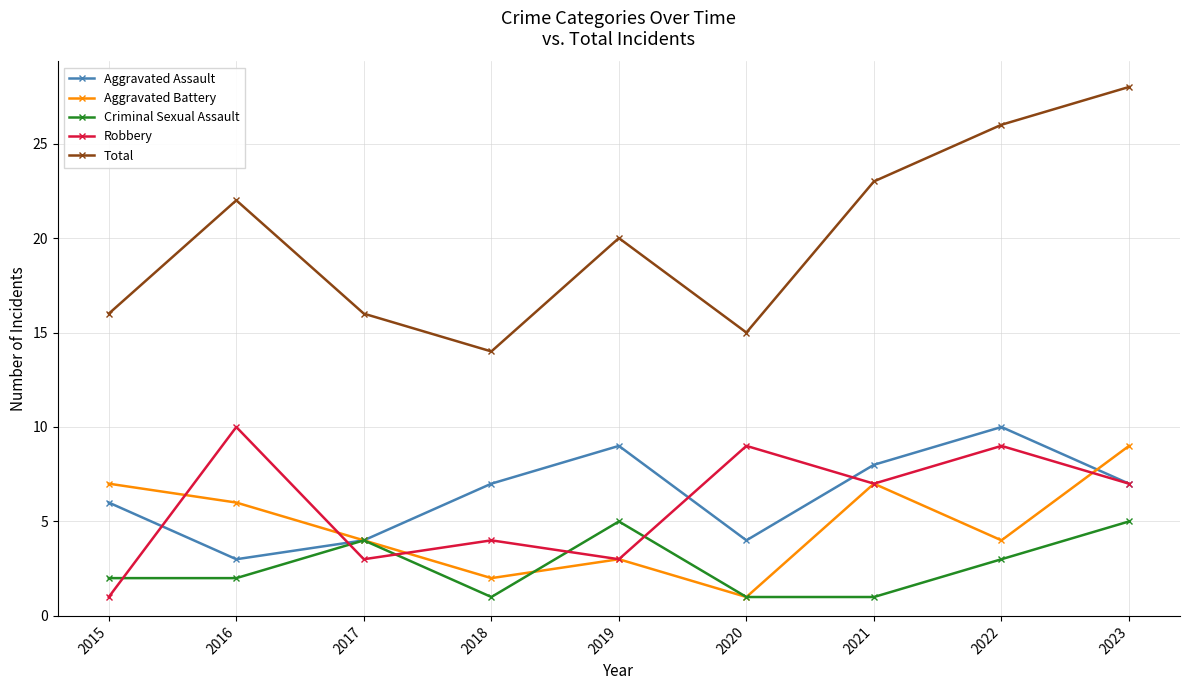

Is the value of Criminal Sexual Assault at 2019 greater than the value of Total at 2016?

No